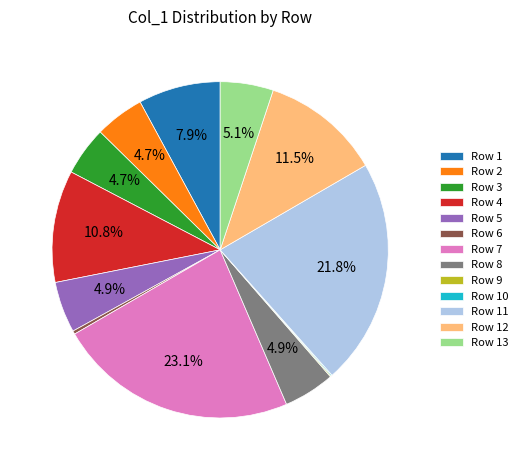

Combined, do Row 11 and Row 2 account for over 50%?

No